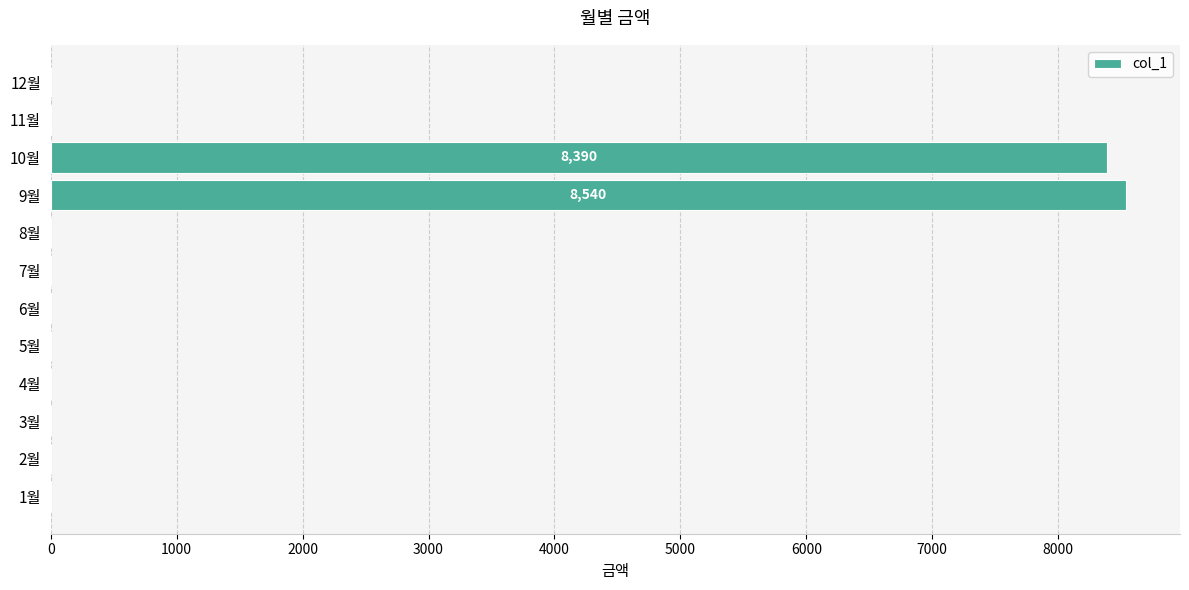

What is the change in value from 6월 to 10월?

+8390